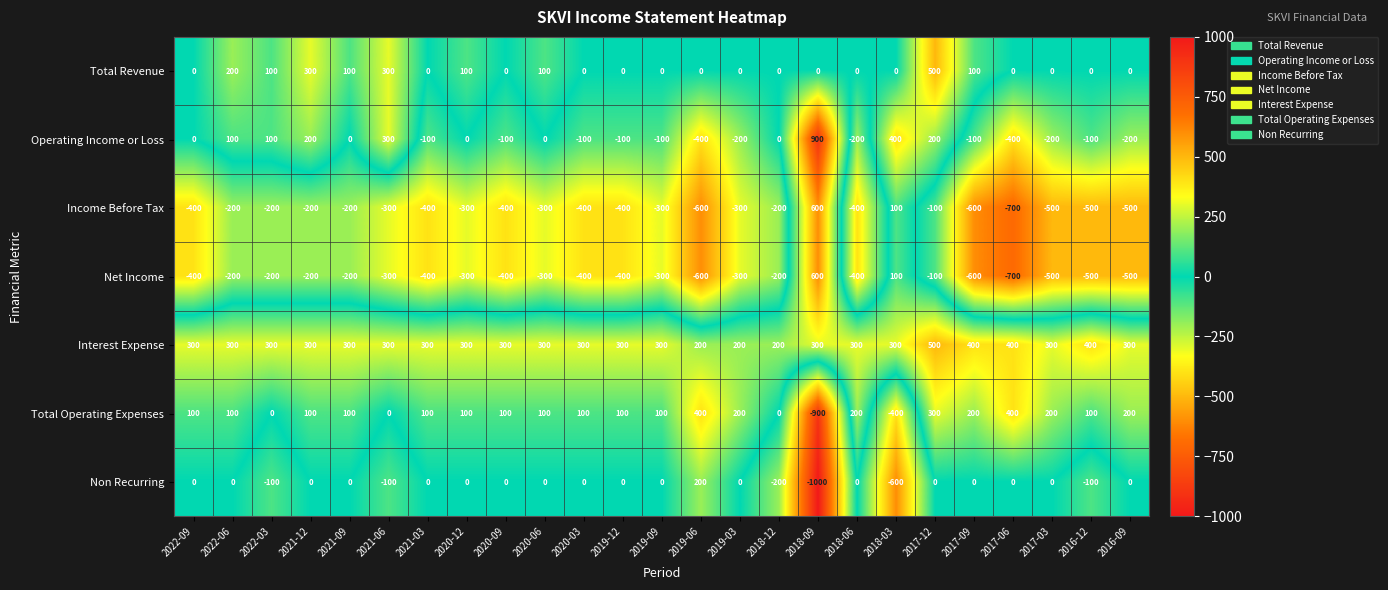

What is the spread (max minus min) of values at 2018-09?

1900